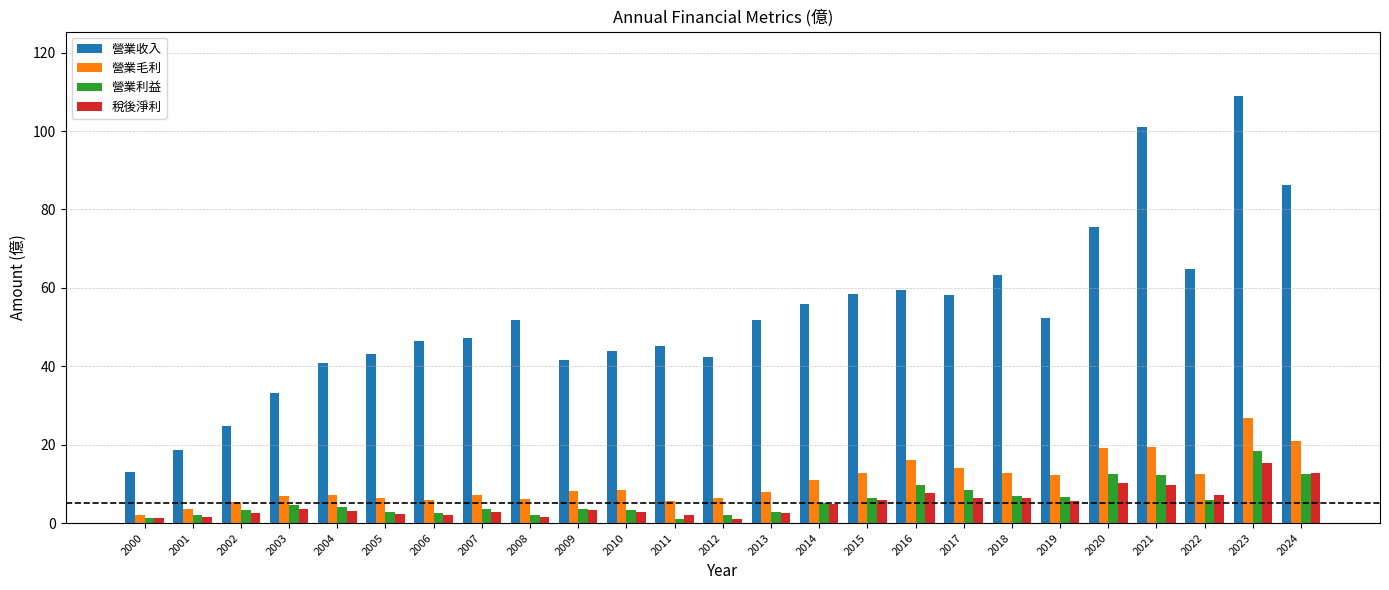

What is the greatest value displayed?

109.0